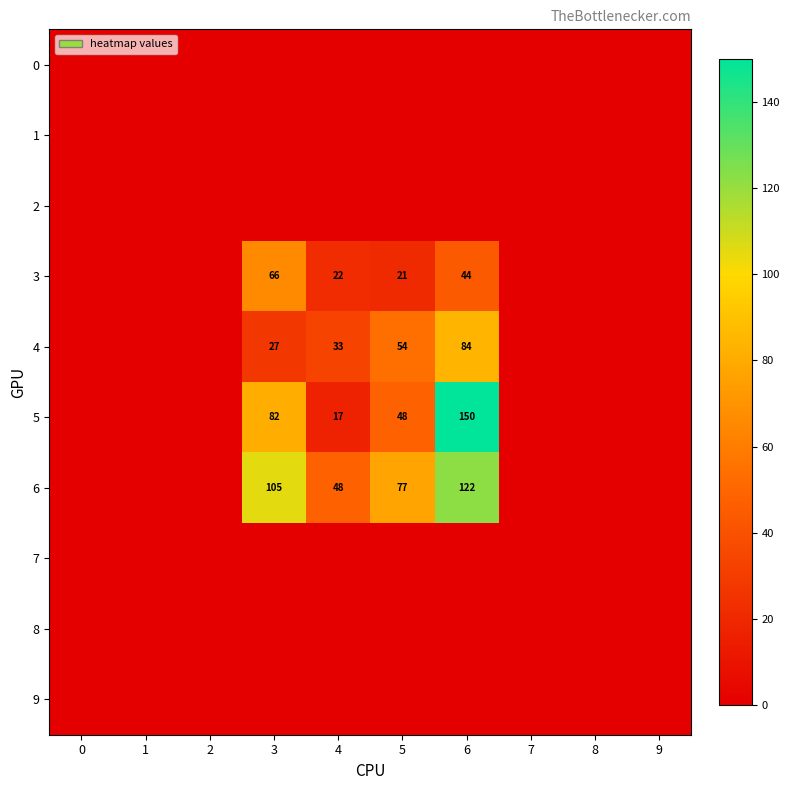

Is it true that 3 equals 66 at 3?

True